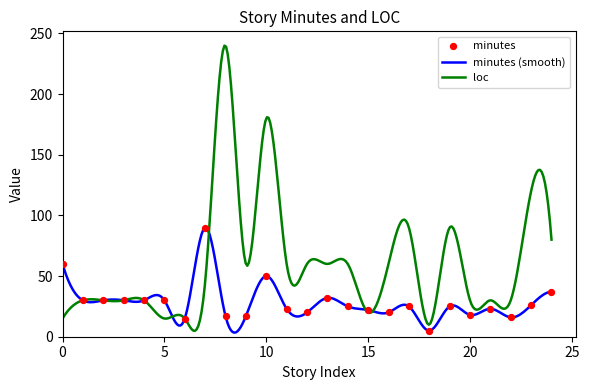

What is the maximum value for loc?

239.9